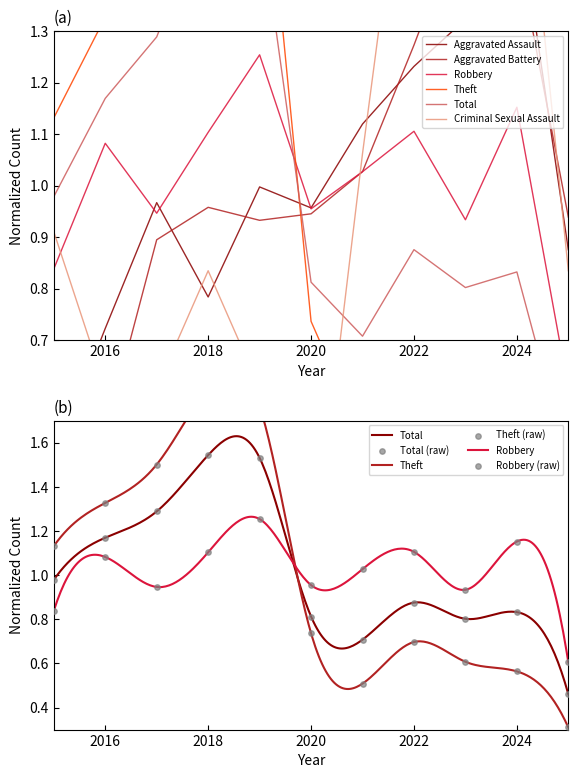

Which series reaches the minimum Y coordinate?

Criminal Sexual Assault